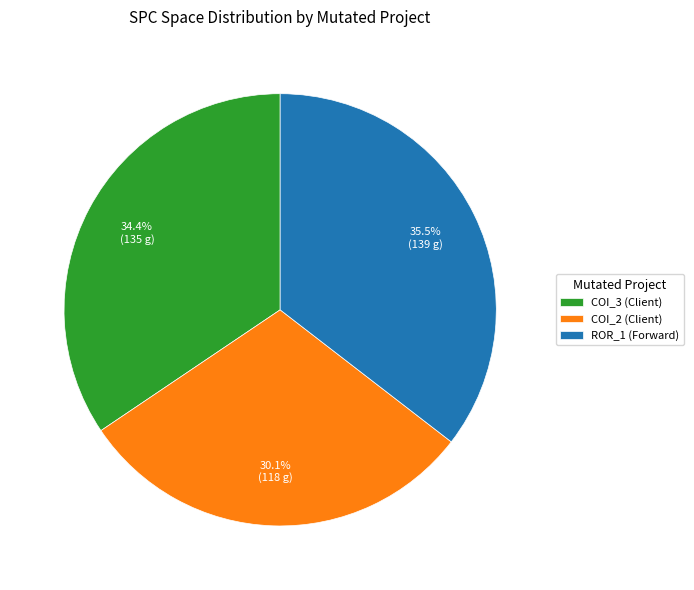

How many slices are in this pie chart?

3